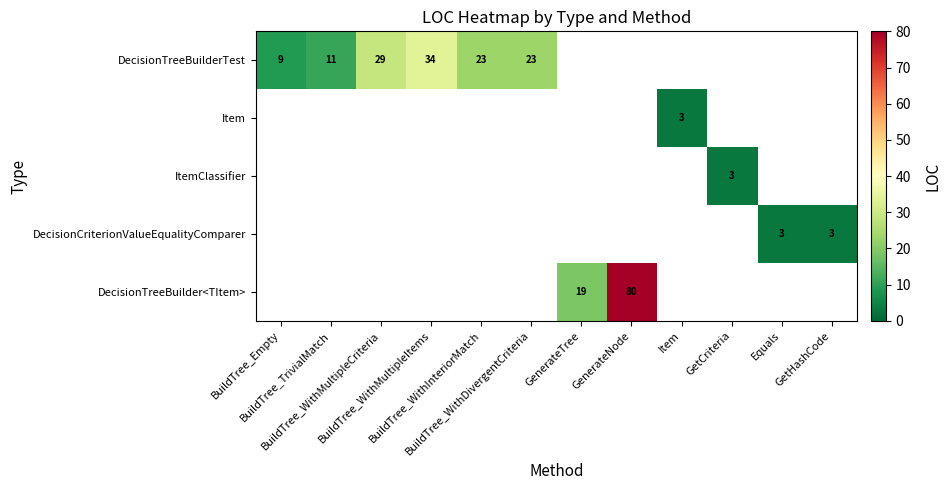

How many series are shown in this chart?

5